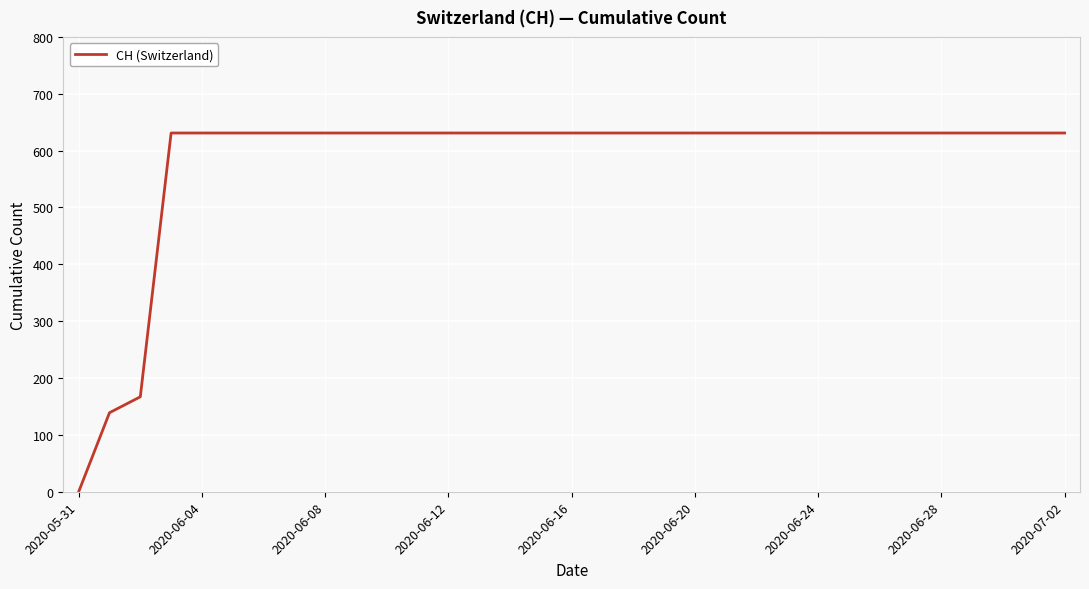

What is the maximum value shown in the chart?

631